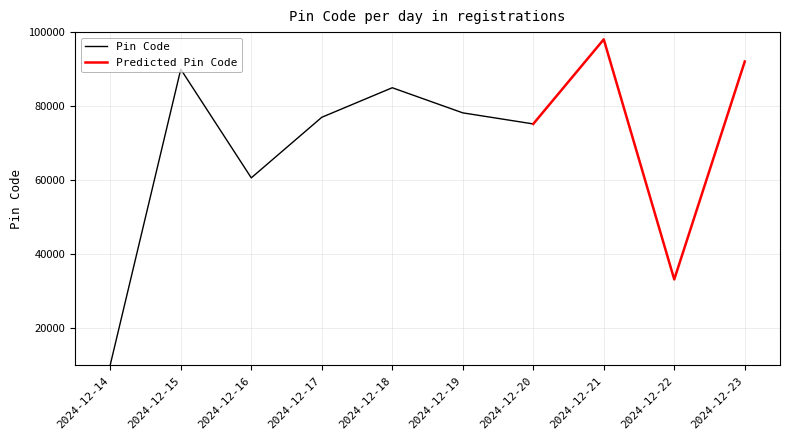

Reading left to right, list all the values displayed in this chart.

2024-12-14=10001	2024-12-15=90001	2024-12-16=60601	2024-12-17=77001	2024-12-18=85001	2024-12-19=78201	2024-12-20=75201	2024-12-21=98101	2024-12-22=33101	2024-12-23=92101